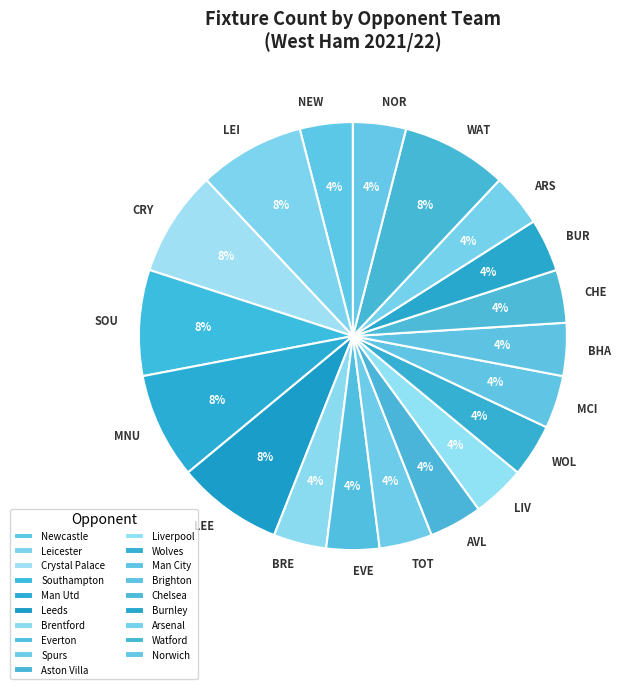

How many slices are in this pie chart?

19